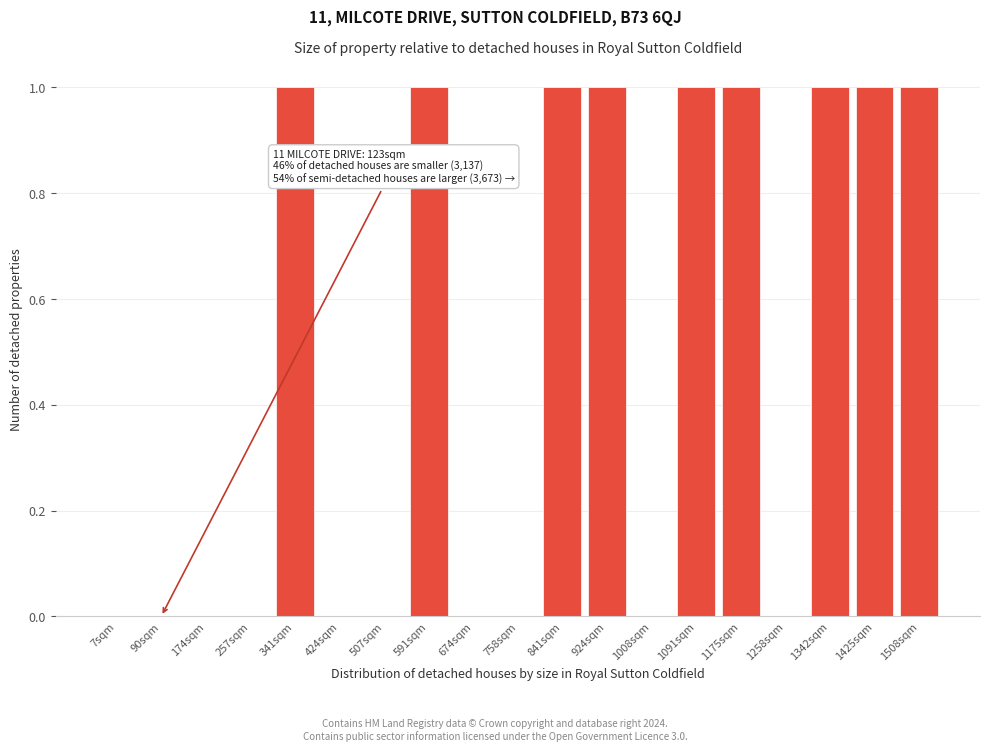

Reading left to right, what are all the values shown in this chart?

7sqm=0	90sqm=0	174sqm=0	257sqm=0	341sqm=1	424sqm=0	507sqm=0	591sqm=1	674sqm=0	758sqm=0	841sqm=1	924sqm=1	1008sqm=0	1091sqm=1	1175sqm=1	1258sqm=0	1342sqm=1	1425sqm=1	1508sqm=1